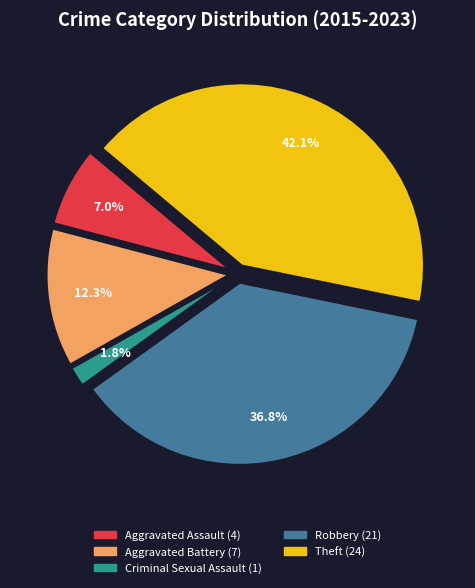

The Aggravated Battery slice represents 12% of the pie. True or false?

True